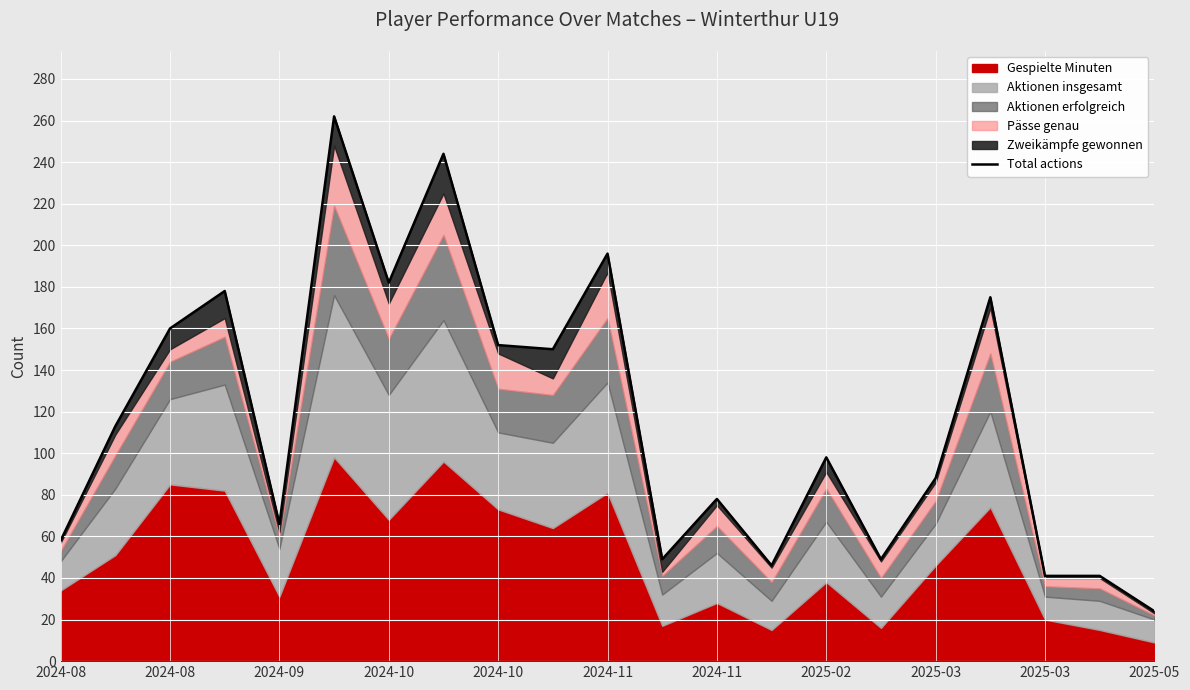

True or false: the data has more than 2 interior local peaks.

True